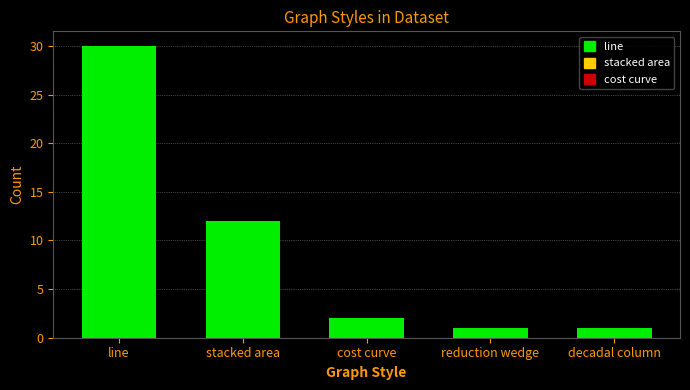

At which category does the chart reach its peak across all series?

line